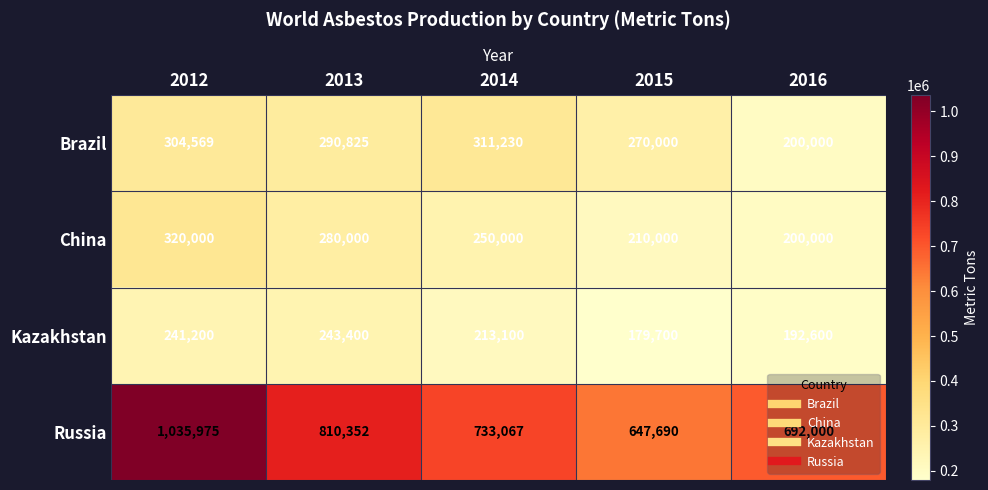

What is the difference between the second highest and minimum values in the Kazakhstan series?

61500